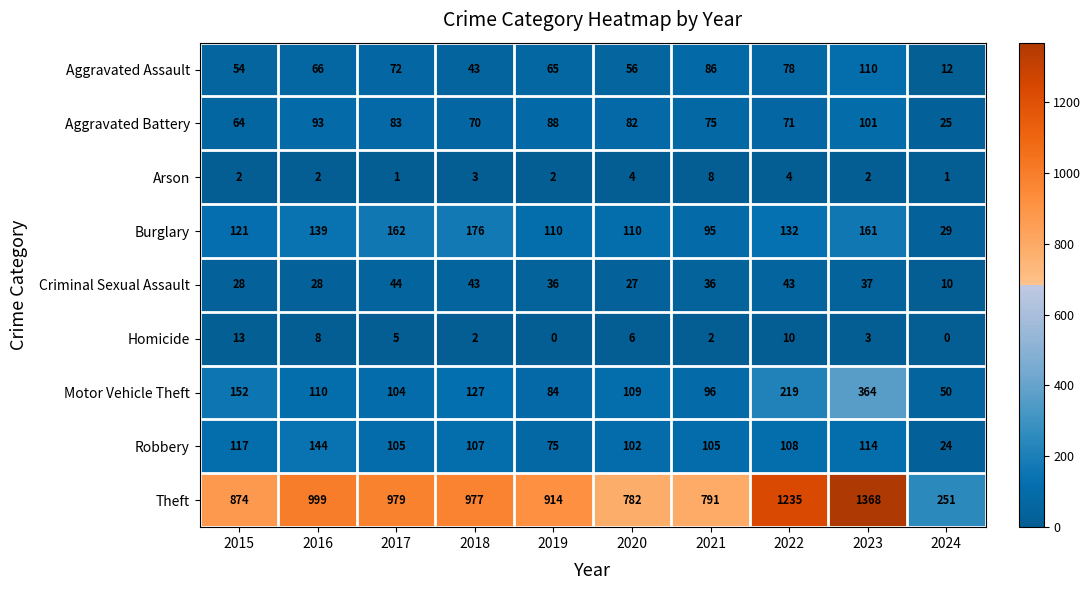

At which label does Robbery reach its minimum?

2024